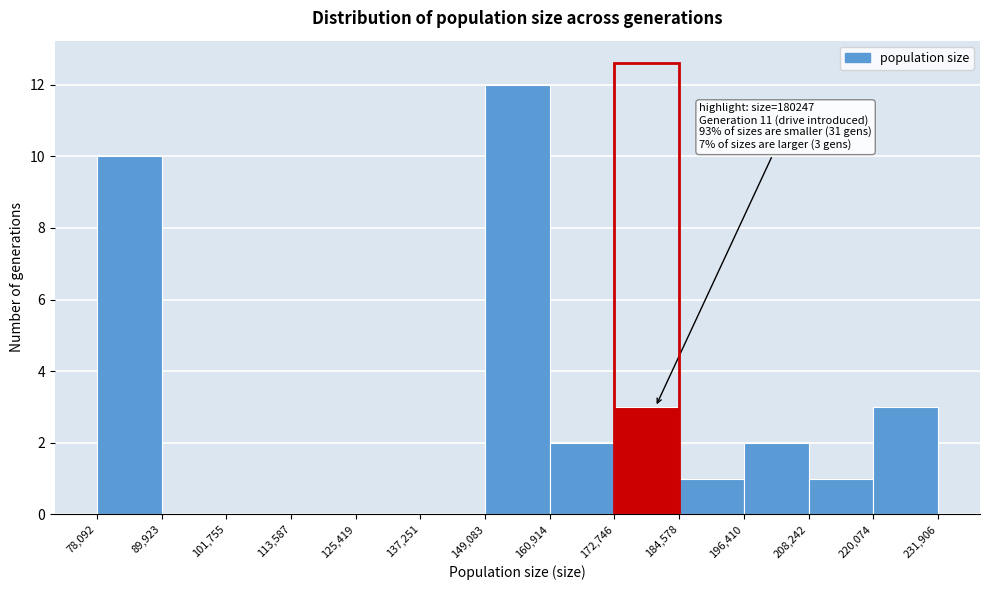

Which range on the x-axis has the tallest bar?

149,083 to 160,914